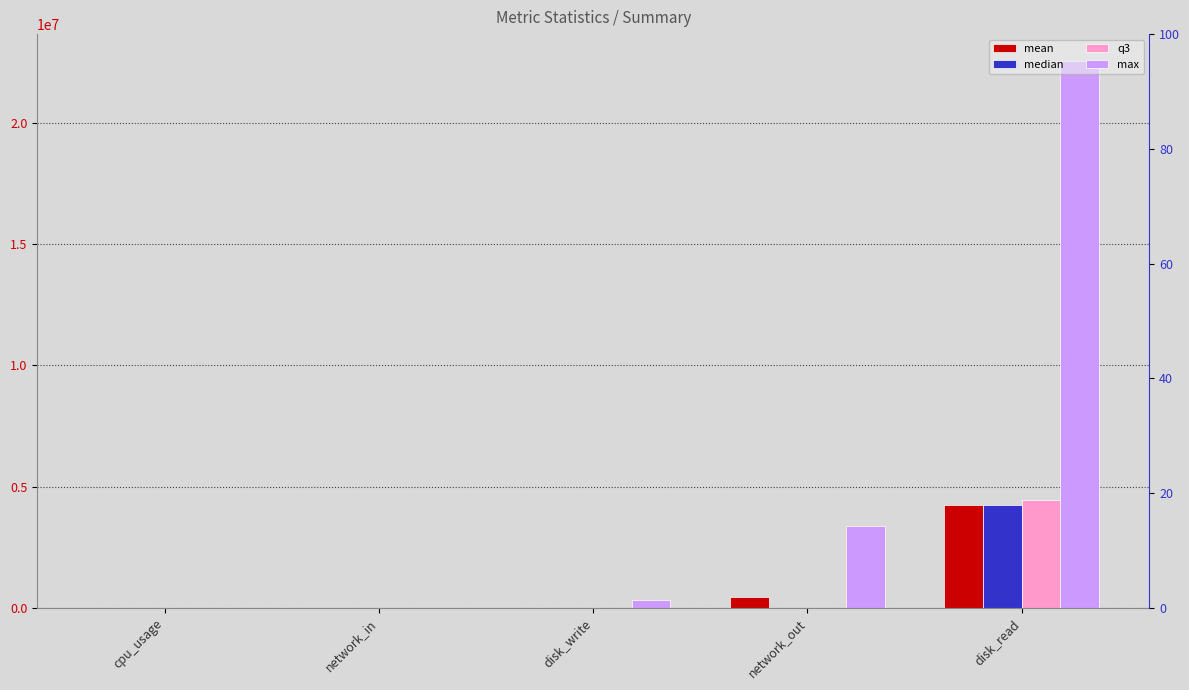

What is the greatest value displayed?

22536192.0